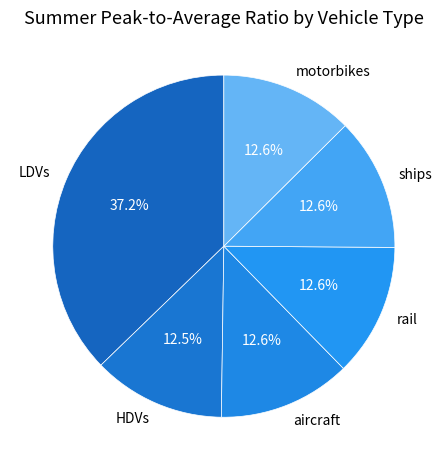

Is there a majority slice in this chart?

No